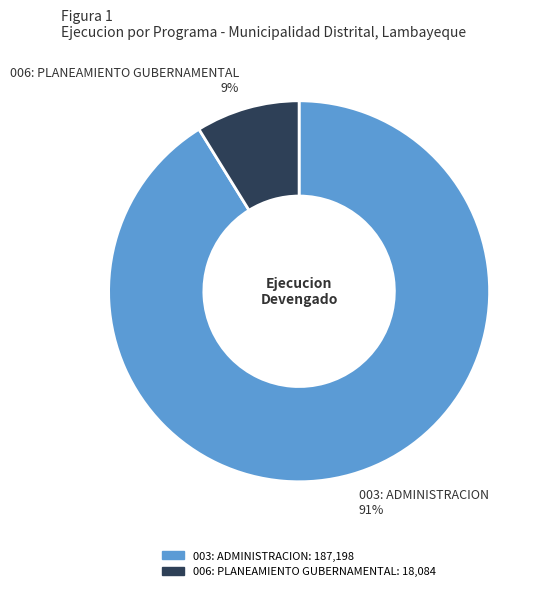

To the nearest percent, what is the average slice percentage?

50%